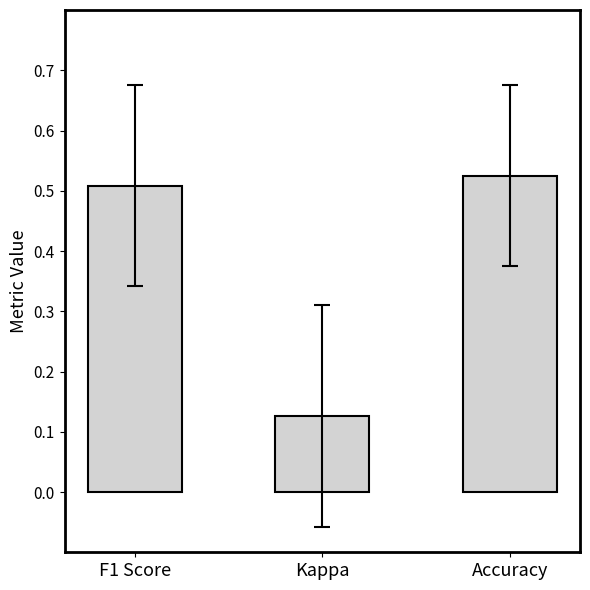

What position from the left is Kappa?

2